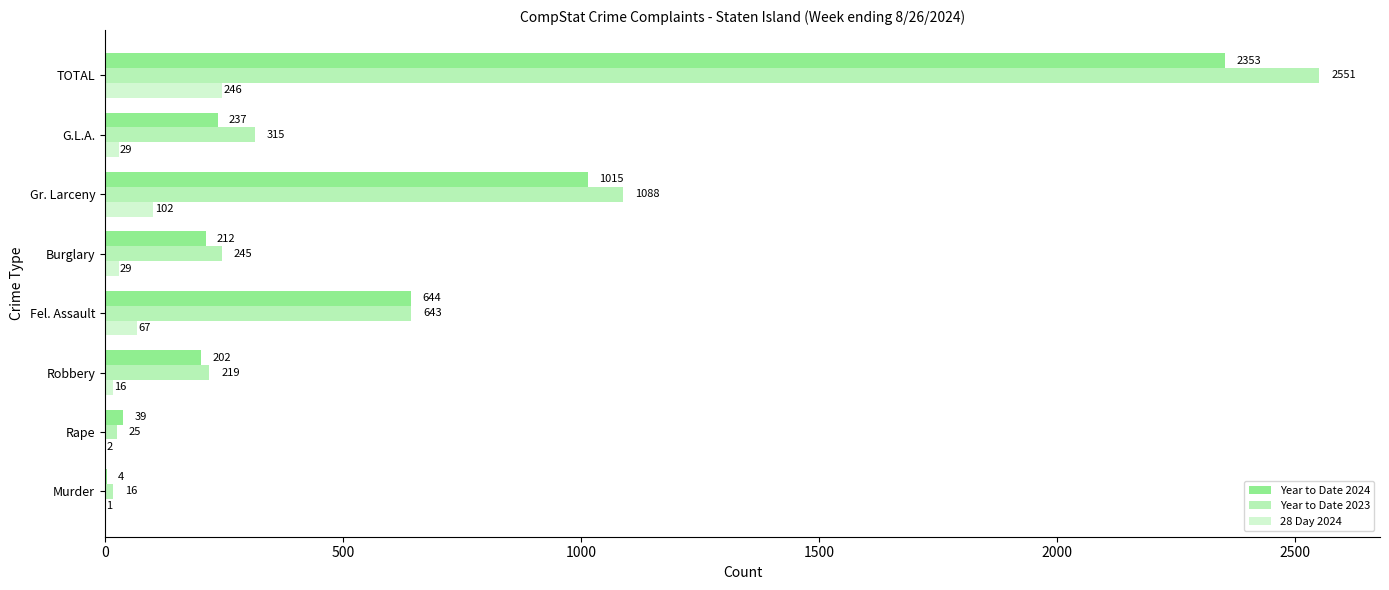

Count the number of categories in the chart.

8